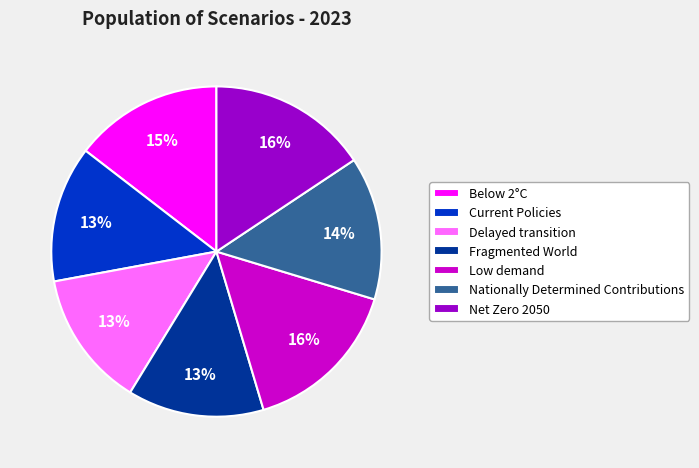

To the nearest percent, what is the average slice percentage?

14%